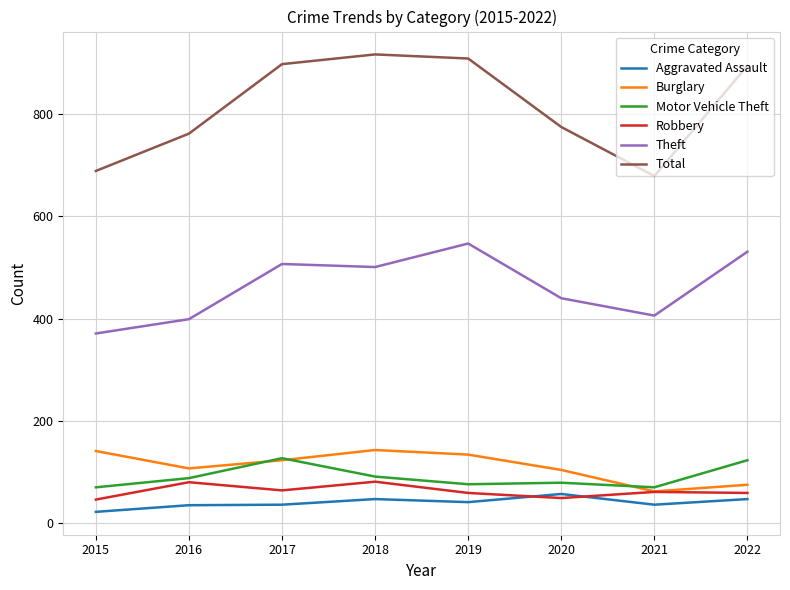

What is the greatest value displayed?

917